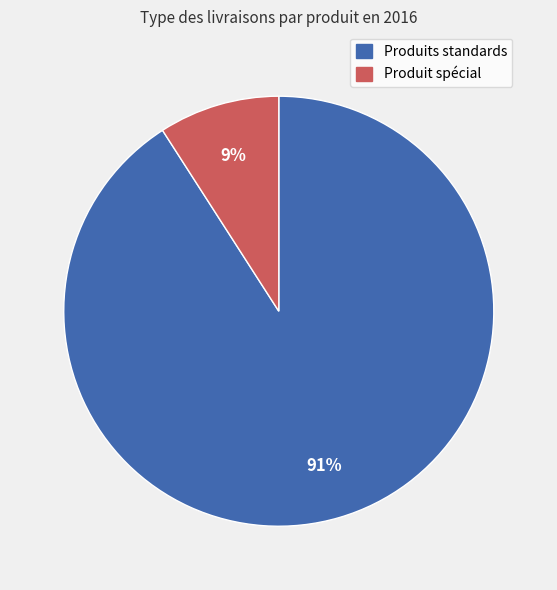

To the nearest percent, what is the average slice percentage?

50%